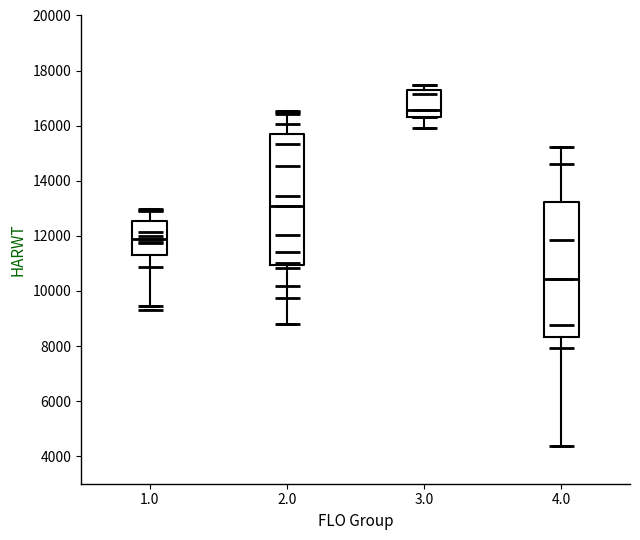

Reading left to right, read every box against the y-axis: the position of its median line, the range the box covers, and the ends of its whiskers. The values are not printed on the chart, so give them approximately, as read against the axis.

1.0: median 12000, box 11200 to 12600, whiskers 9400 to 13000
2.0: median 13000, box 11000 to 15600, whiskers 8800 to 16600
3.0: median 16600, box 16400 to 17400, whiskers 16000 to 17400 (just above the box's upper edge)
4.0: median 10400, box 8400 to 13200, whiskers 4400 to 15200